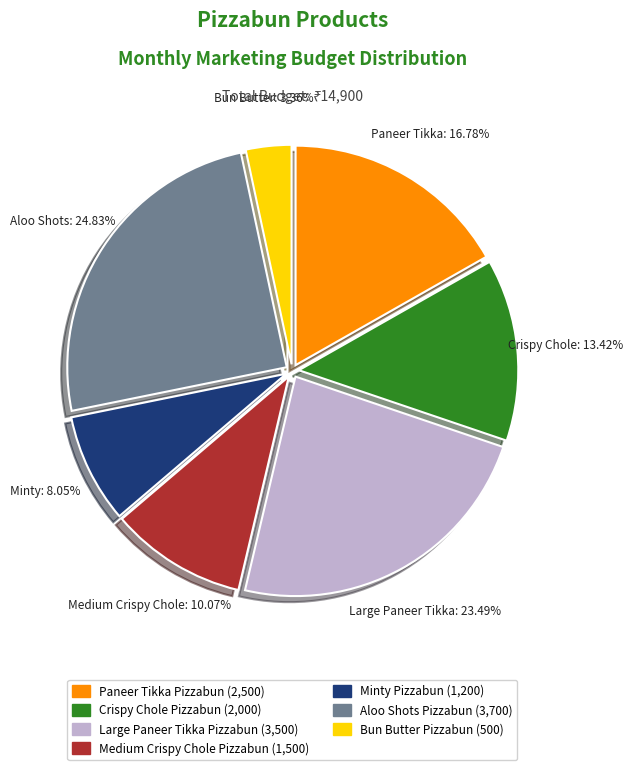

Do Crispy Chole Pizzabun and Bun Butter Pizzabun together represent more than half of the pie?

No